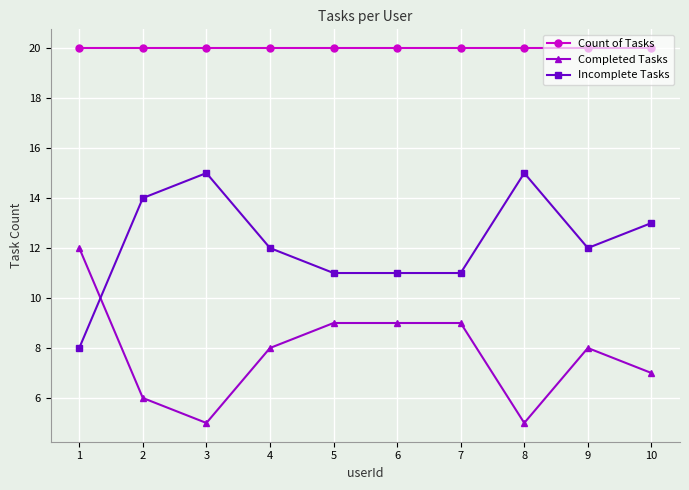

What is the total value across all series at 1?

40